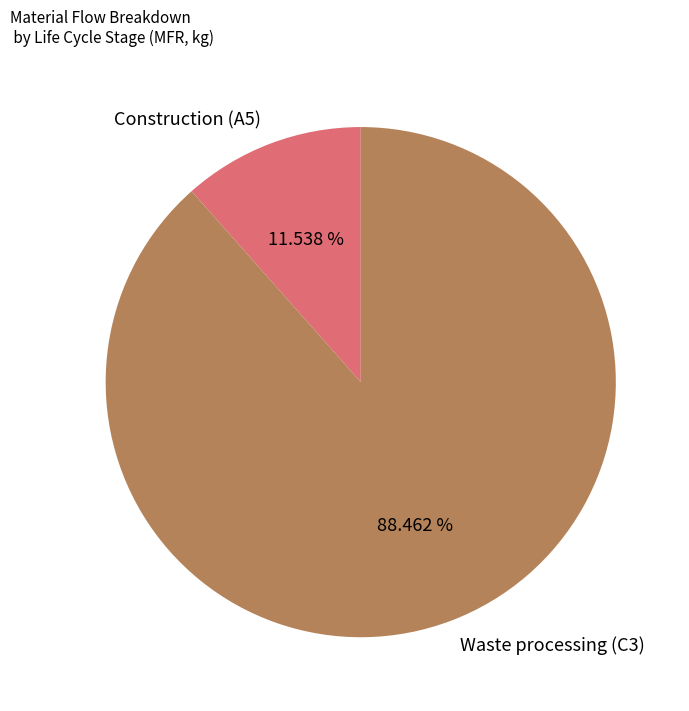

To the nearest percent, what is the combined percentage of Construction (A5) and Waste processing (C3)?

100%